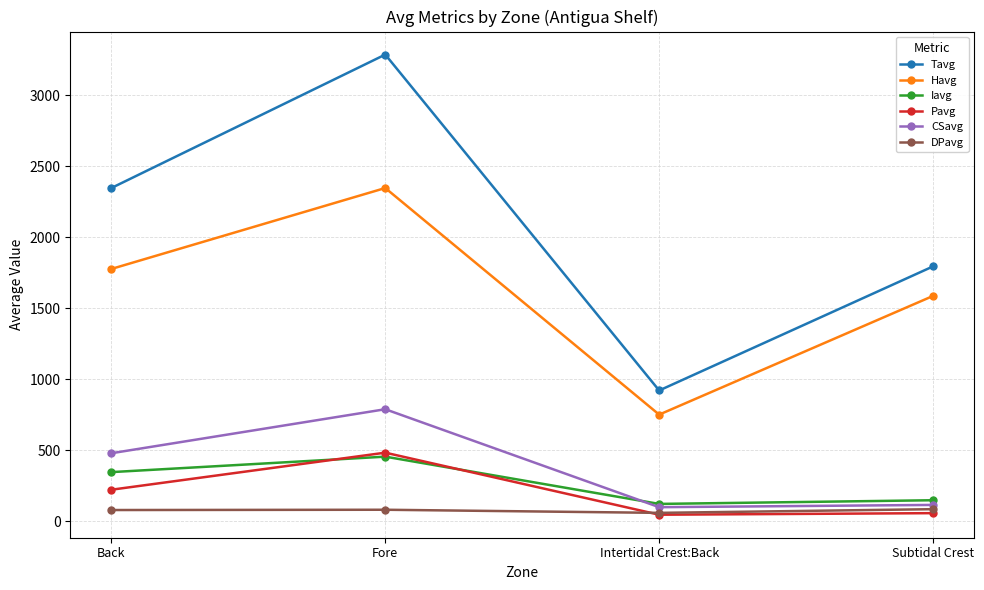

What is the value of the Pavg point at the 1st from the left?

223